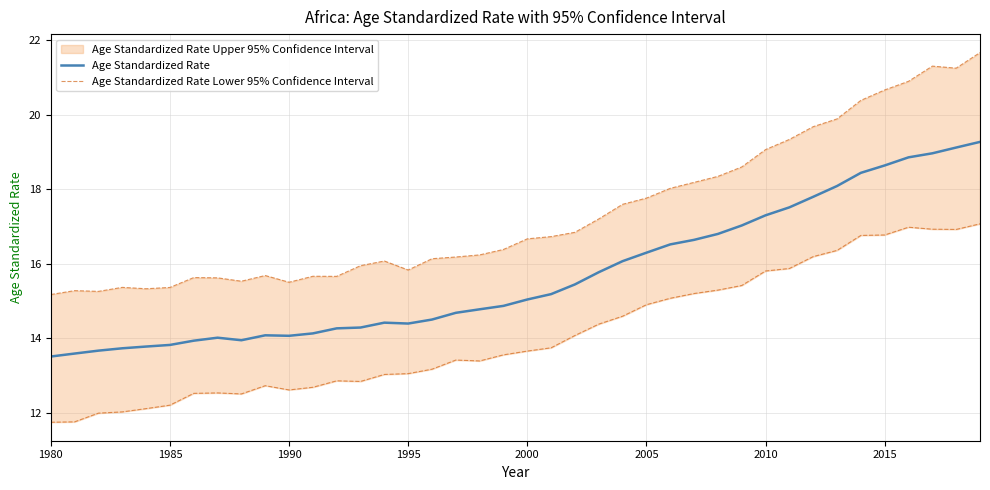

True or false: Age Standardized Rate has a value of 9.5 at 2005.

False